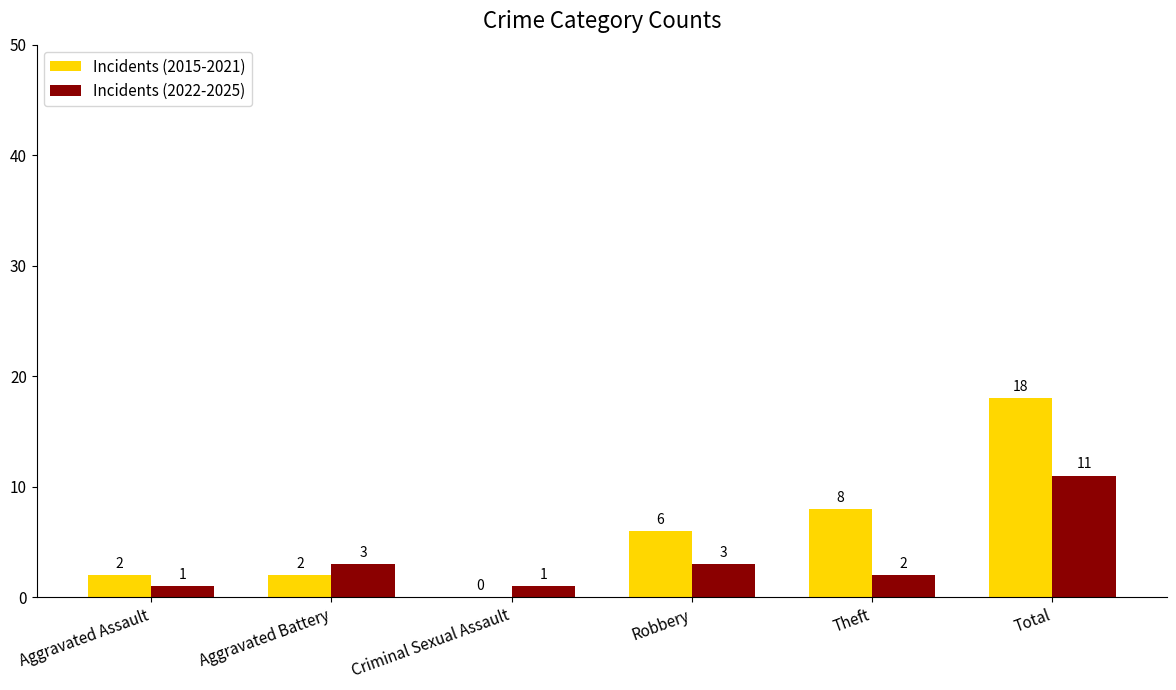

What are all the series names shown in the legend?

Incidents (2015-2021), Incidents (2022-2025)